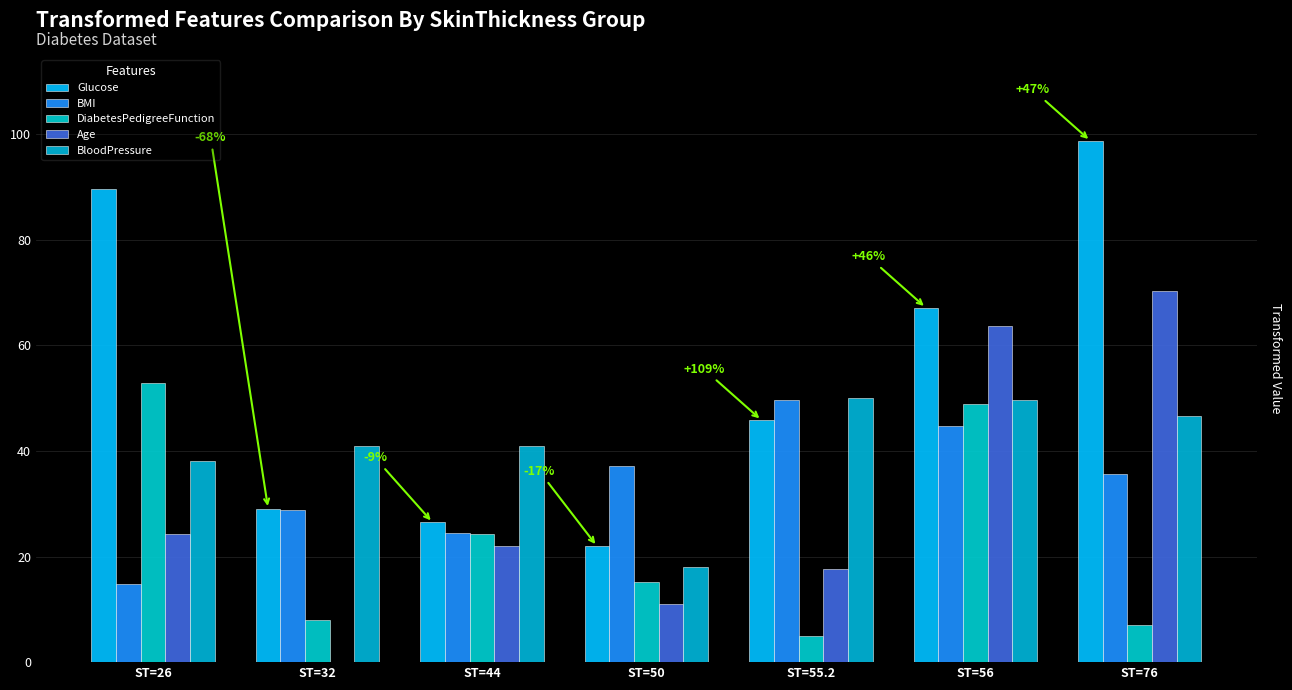

Are the bars grouped side by side (vs. stacked)?

Yes